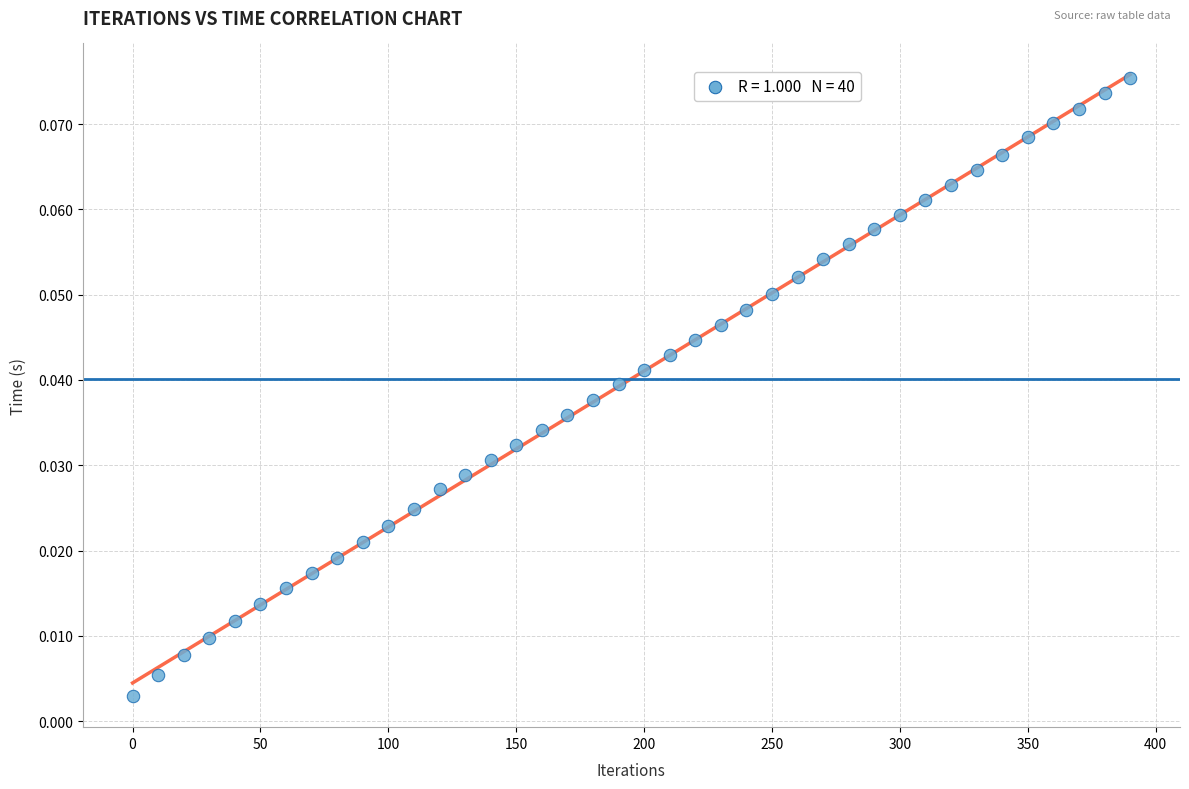

What is the range of X values (max minus min)?

390.0